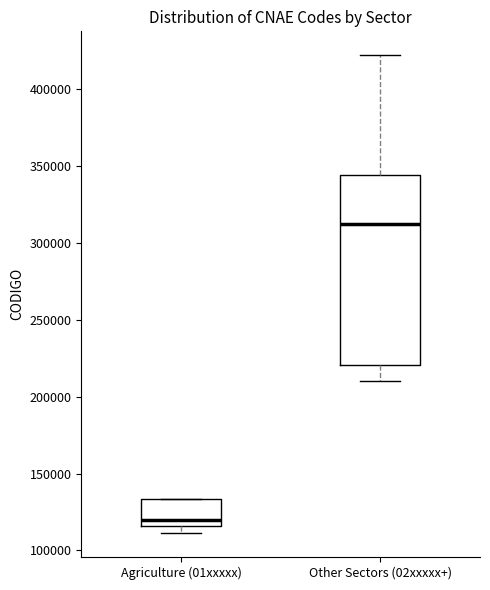

Reading left to right, read every box against the y-axis: the position of its median line, the range the box covers, and the ends of its whiskers. The values are not printed on the chart, so give them approximately, as read against the axis.

Agriculture (01xxxxx): median 120000, box 115000 to 135000, whiskers 110000 to 135000
Other Sectors (02xxxxx+): median 310000, box 220000 to 345000, whiskers 210000 to 420000